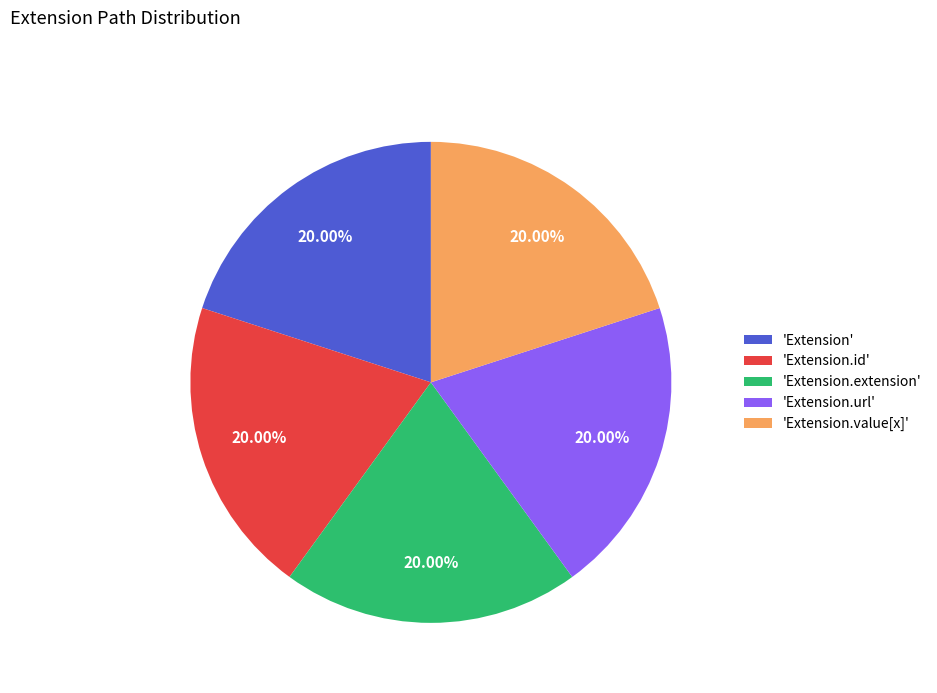

Approximately how many times larger is the value at 'Extension.value[x]' compared to 'Extension'?

1.0